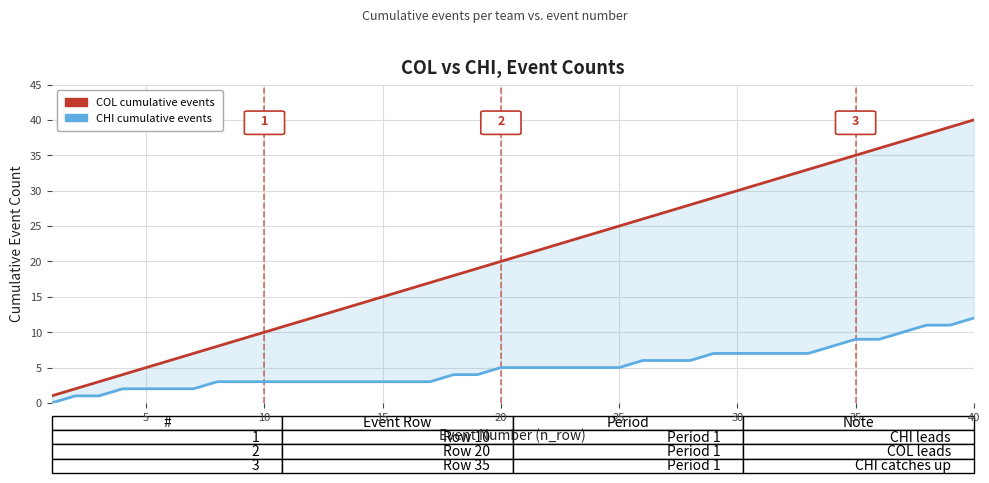

What is the difference between the maximum and minimum values in the COL cumulative events series?

39